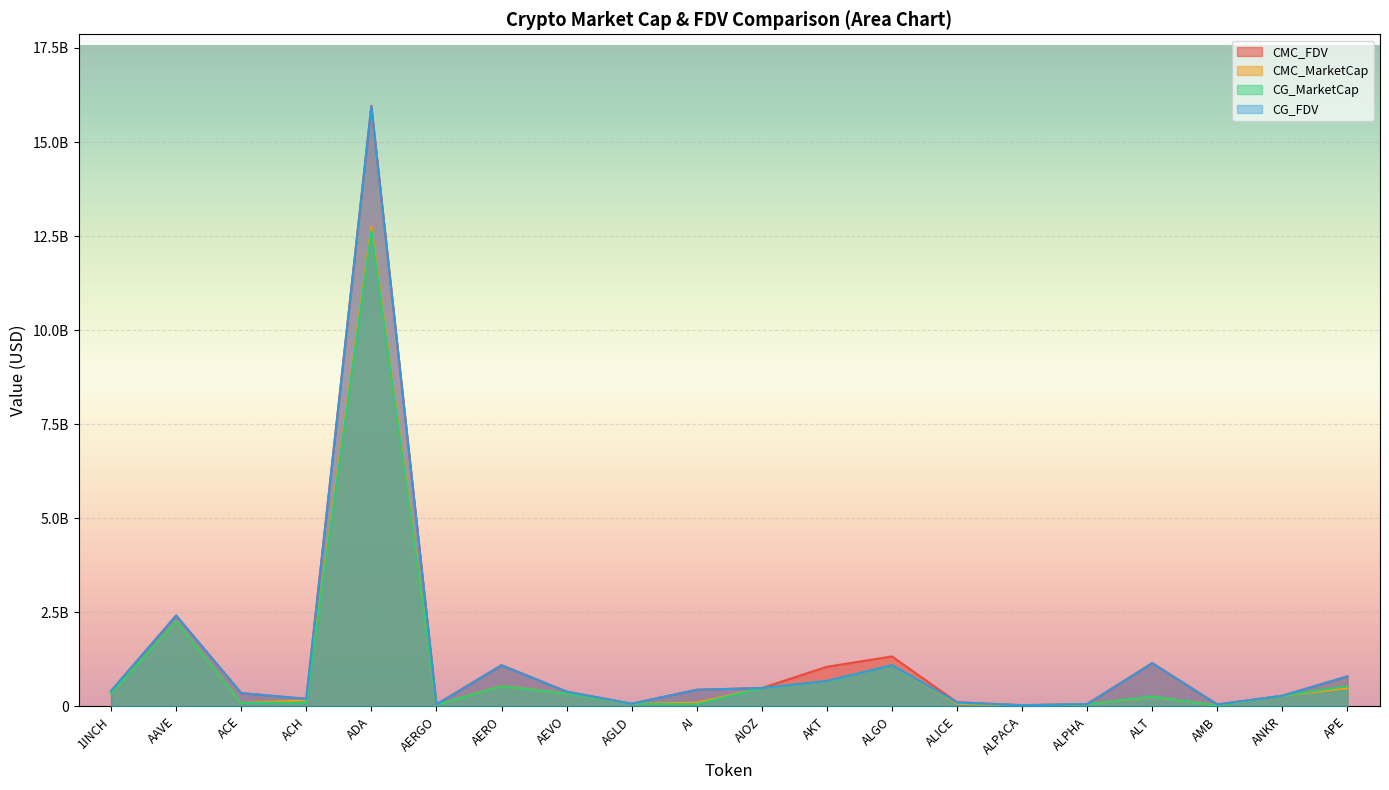

Where do CMC_FDV and CG_FDV first cross each other?

AAVE and ACE